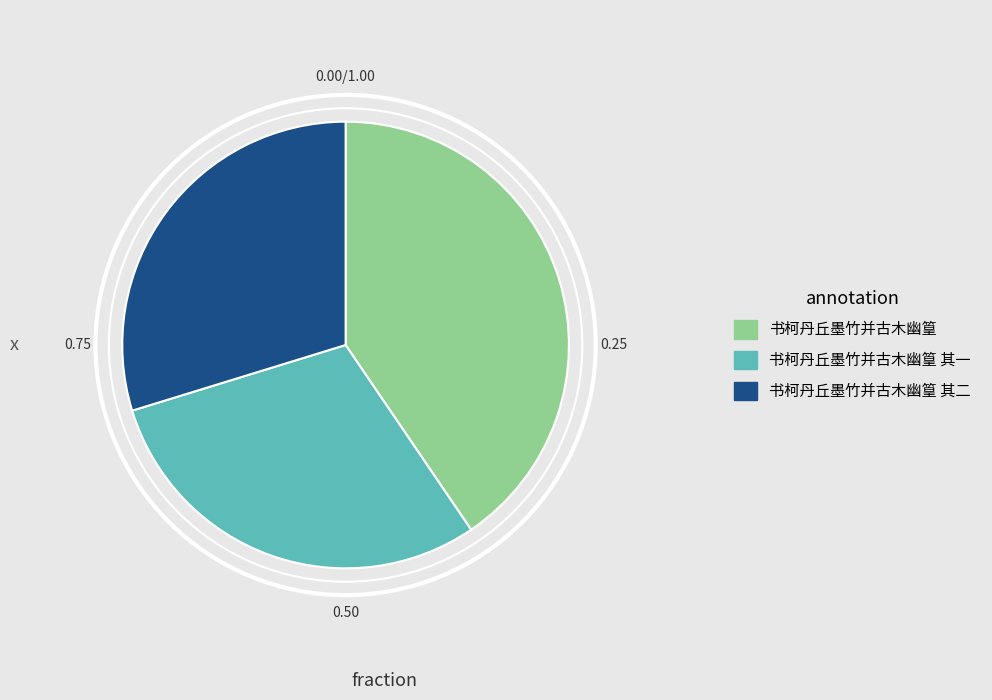

Which category has the biggest portion of the pie?

书柯丹丘墨竹并古木幽篁